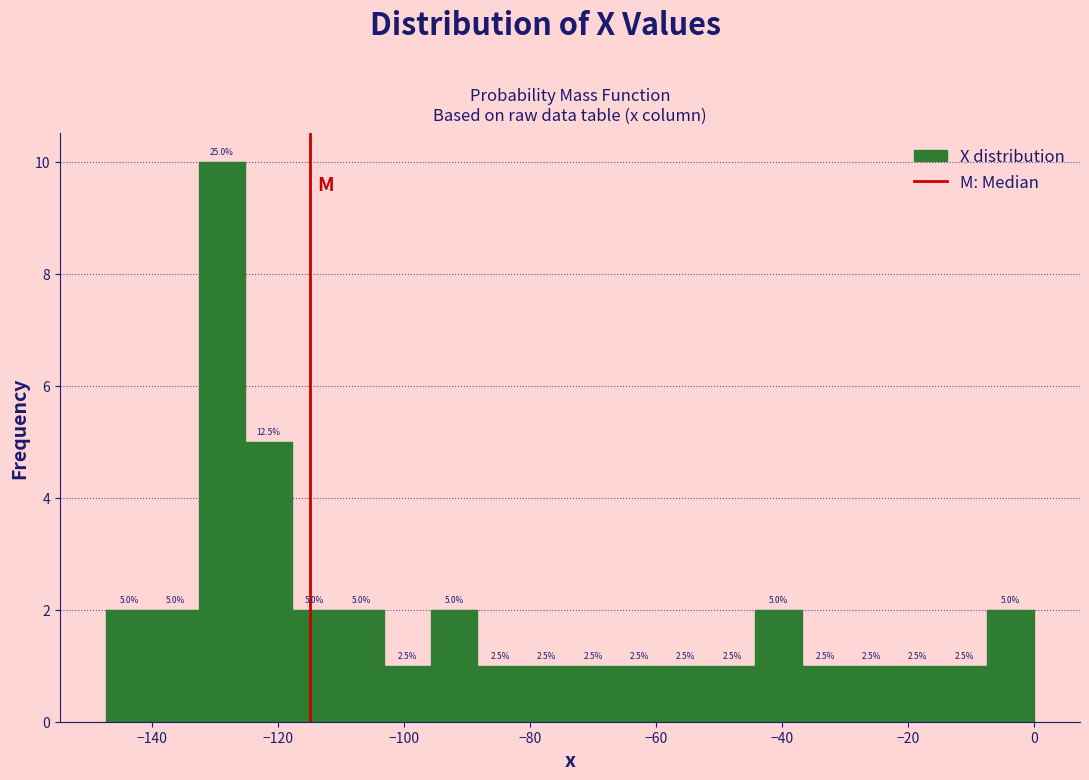

Read against the x-axis, roughly where is the centre of the tallest bar?

-128